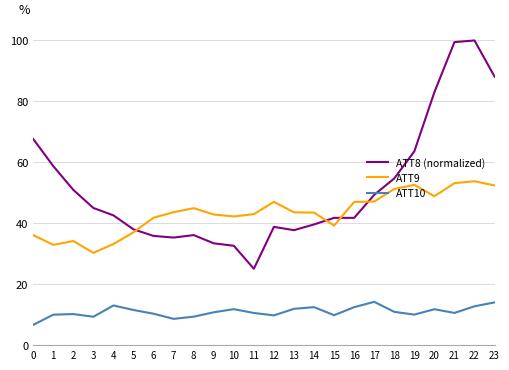

Which category has the lowest value in the ATT8 (normalized) series?

11